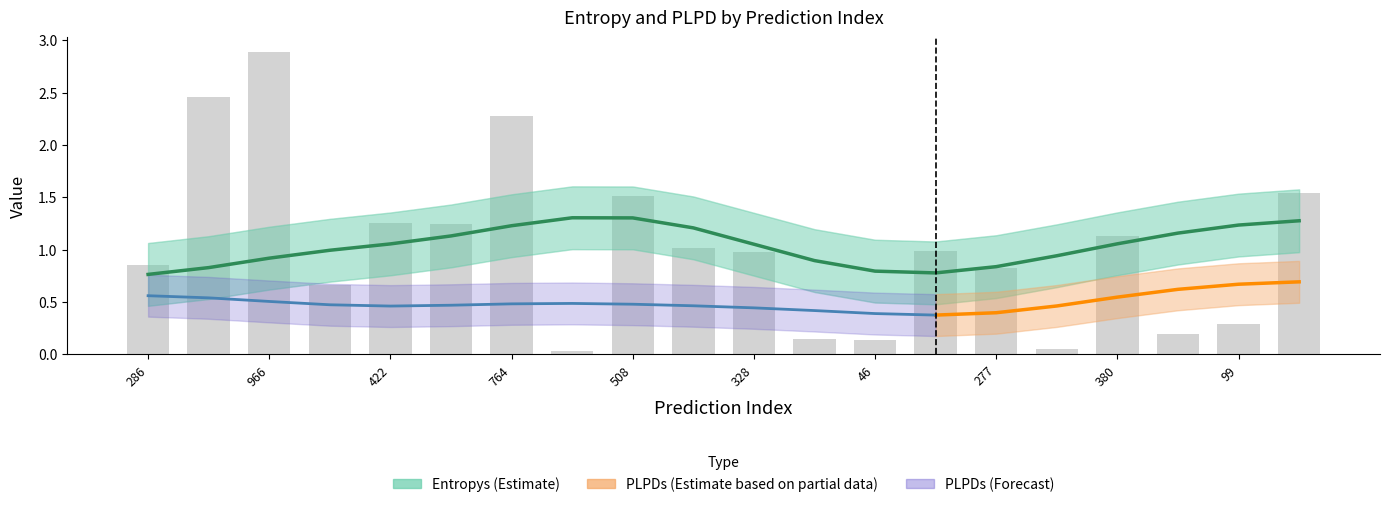

What is the difference between the plpds values at 0 and 6?

0.1